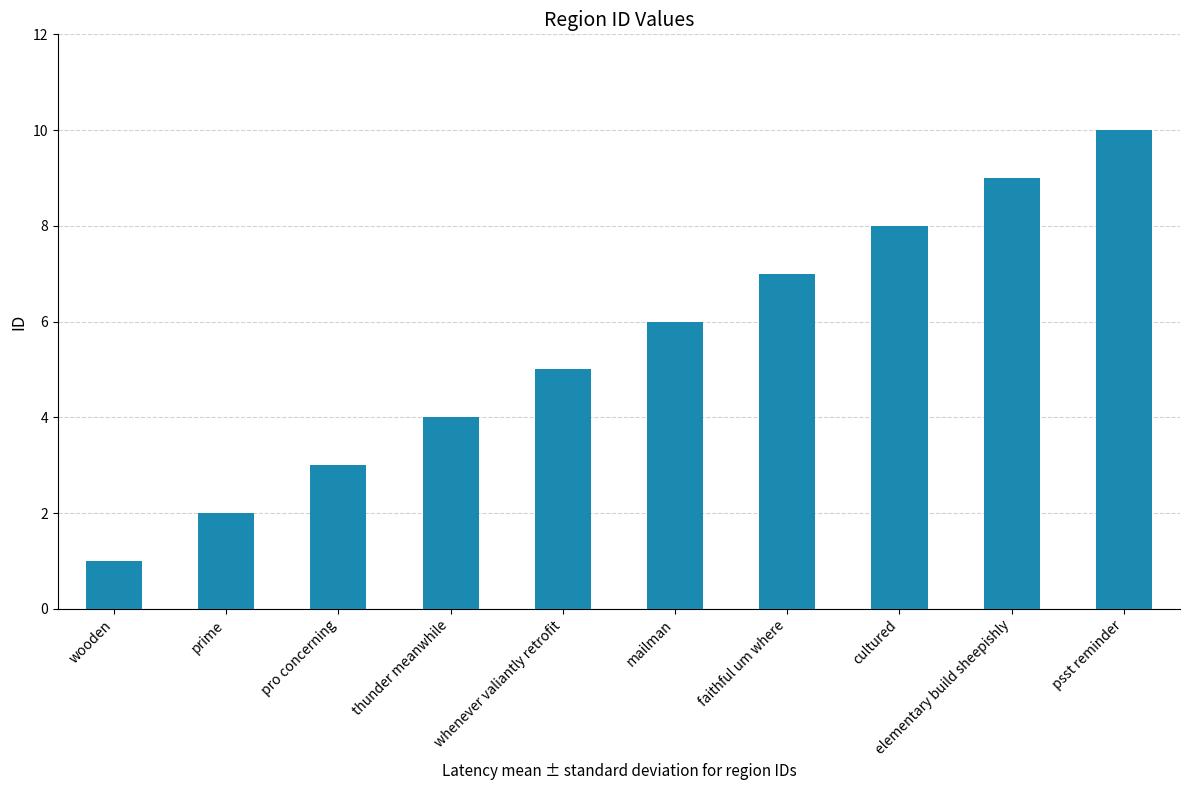

What is the ratio of the value at faithful um where to the value at whenever valiantly retrofit?

1.4